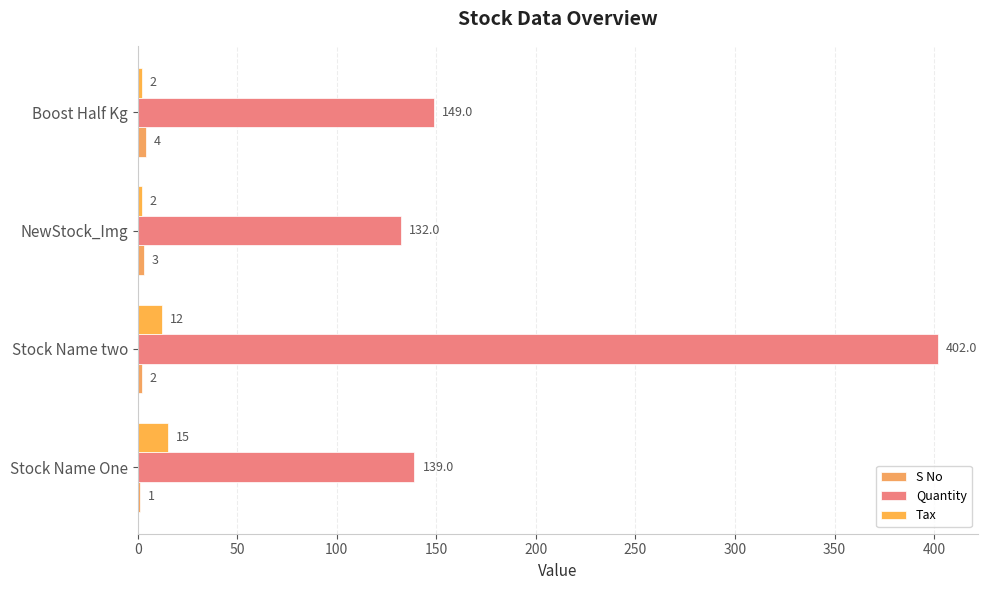

How many distinct data groups are displayed?

3